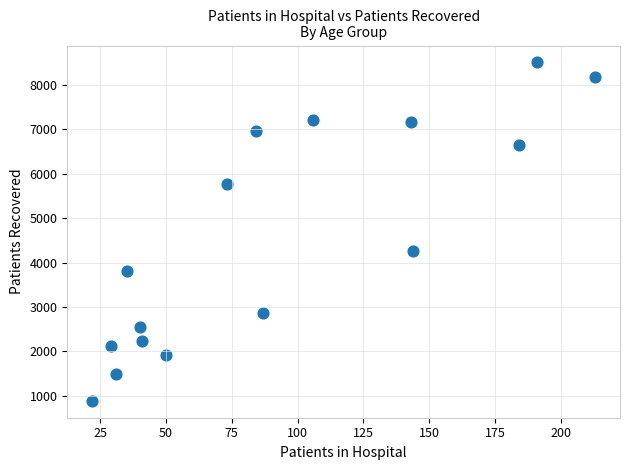

What Y value in the scatter plot is closest to 4697?

4251